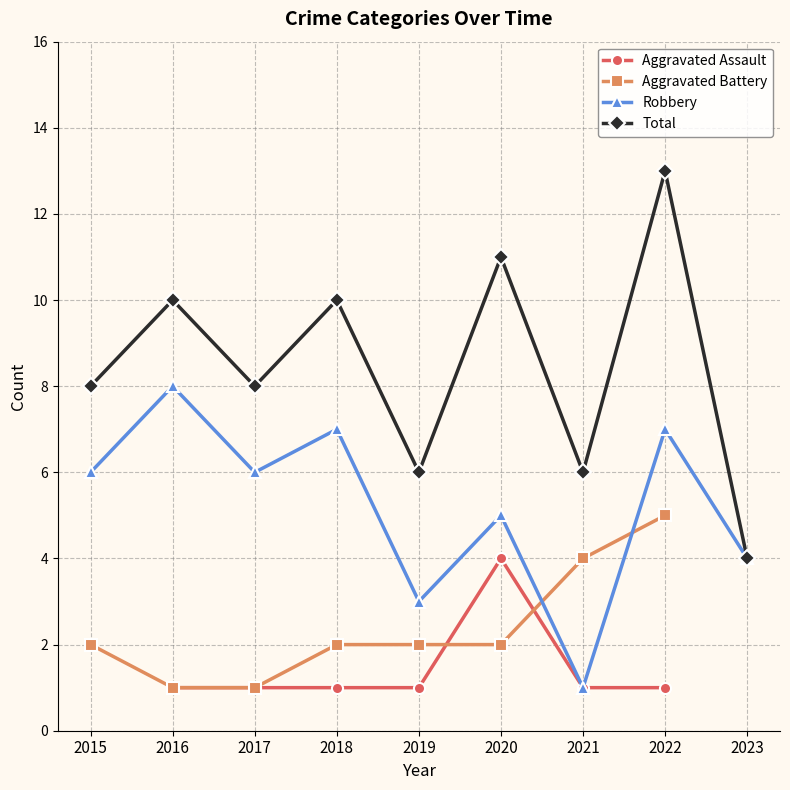

At which category is the sum across all series the highest?

2022